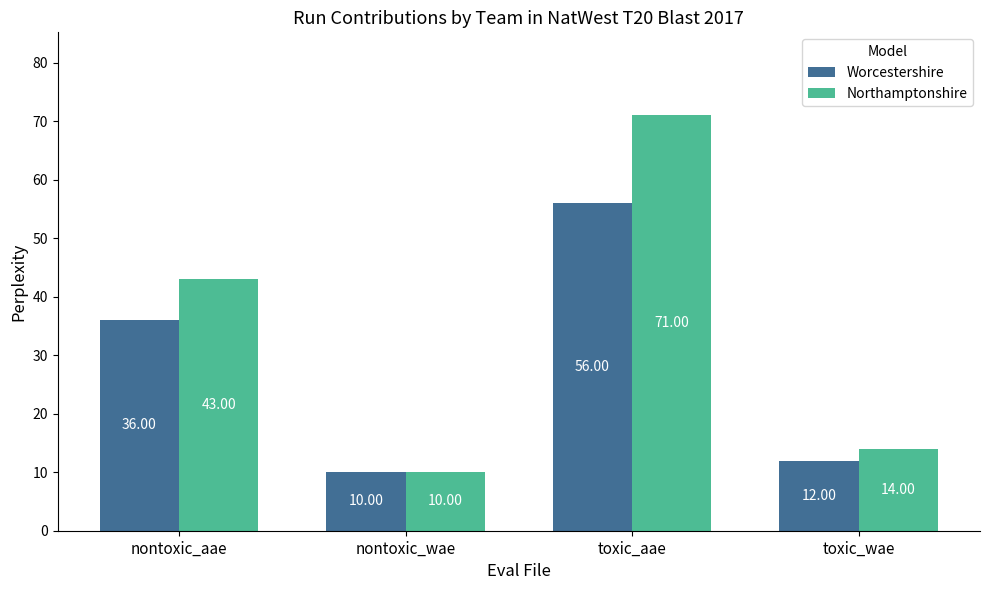

Between nontoxic_aae and nontoxic_wae, which series saw the biggest shift?

Northamptonshire